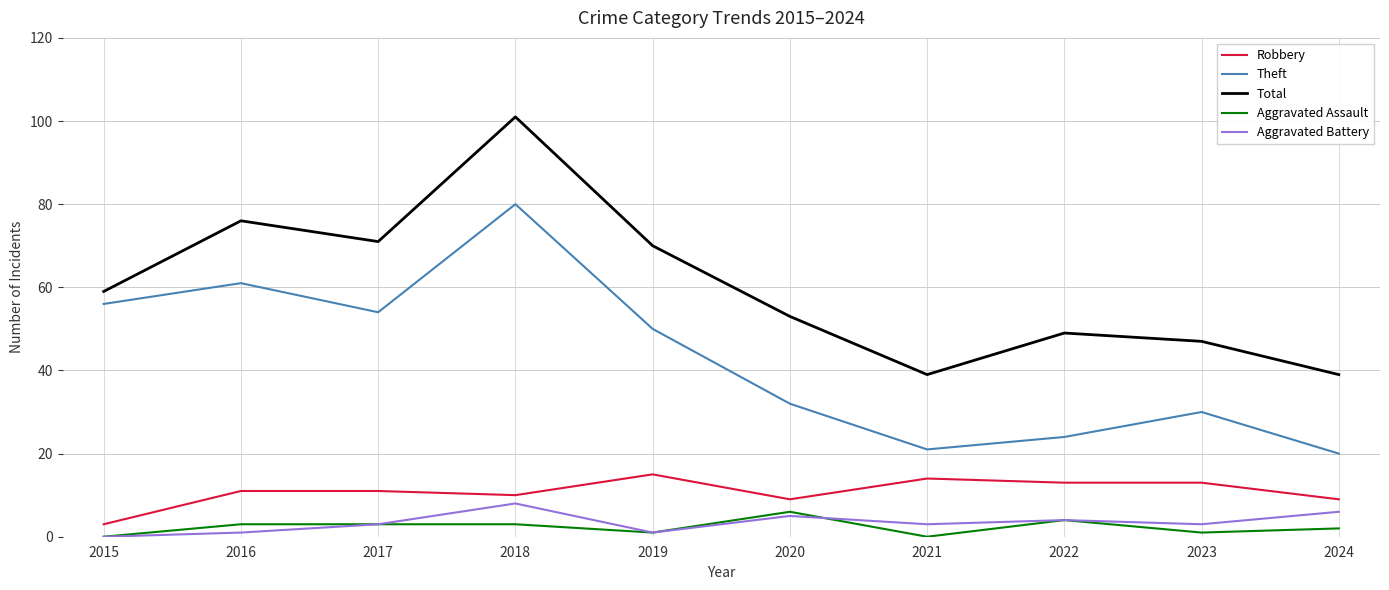

True or false: Aggravated Assault and Theft intersect in this chart.

False